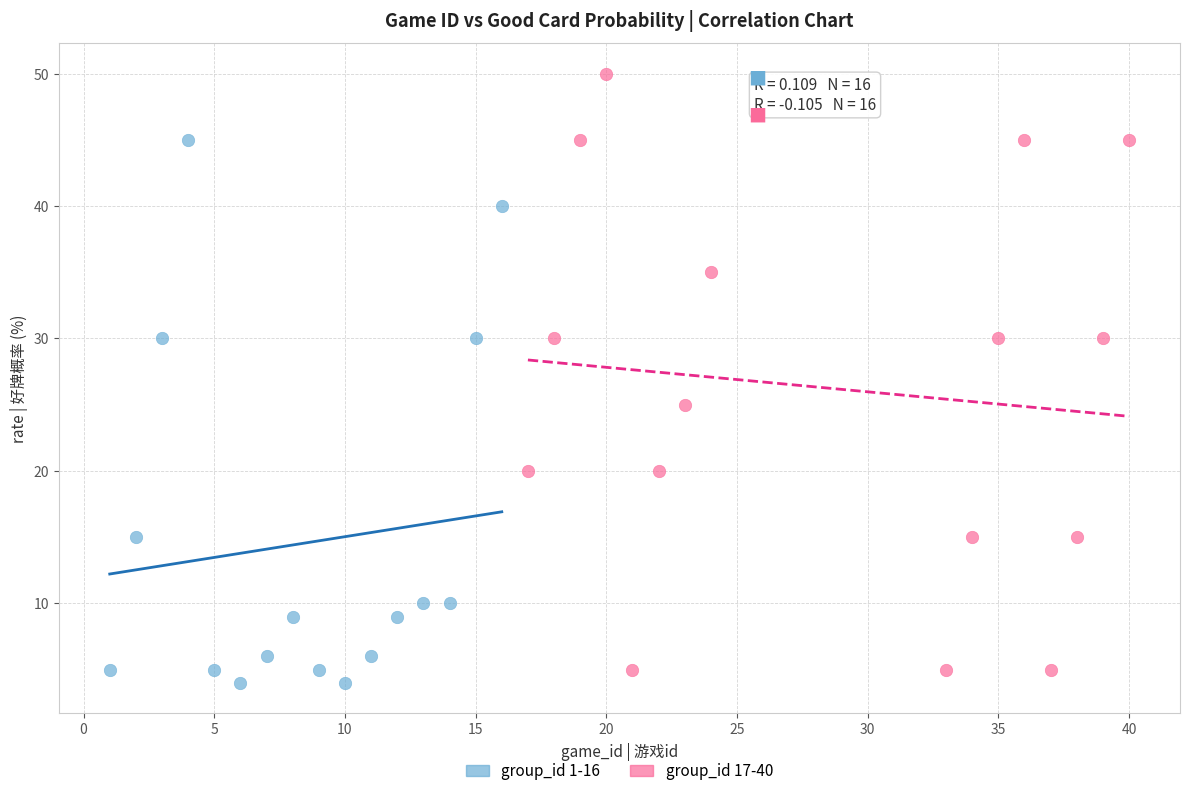

What are all the series names shown in the legend?

group_id 1-16, group_id 17-40